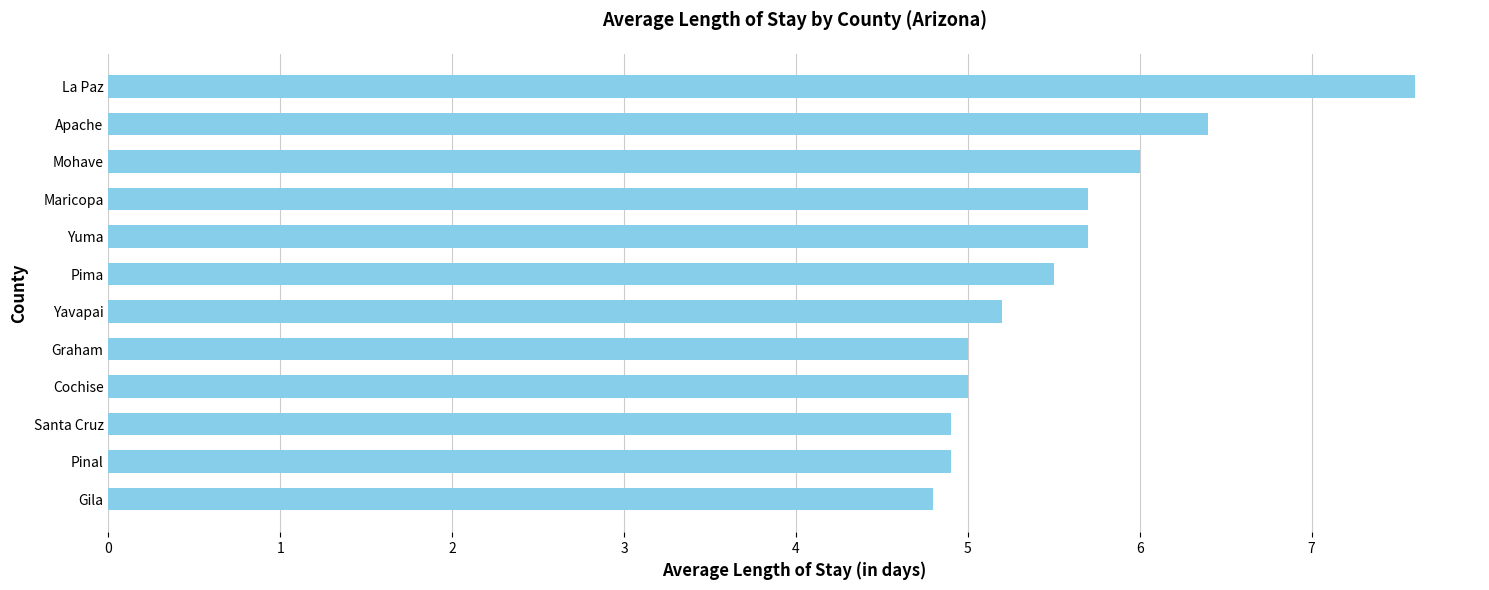

Approximately how many times larger is the value at Maricopa compared to Apache?

0.9